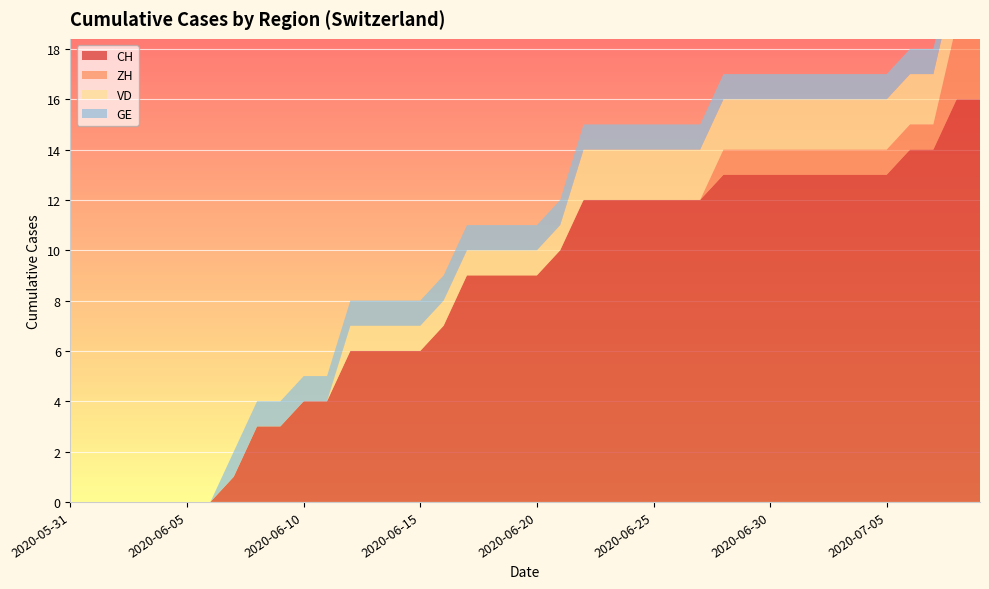

Reading left to right, list all the values displayed in this chart.

CH: 0	0	0	0	0	0	0	1	3	3	4	4	6	6	6	6	7	9	9	9	9	10	12	12	12	12	12	12	13	13	13	13	13	13	13	13	14	14	16	16
ZH: 0	0	0	0	0	0	0	0	0	0	0	0	0	0	0	0	0	0	0	0	0	0	0	0	0	0	0	0	1	1	1	1	1	1	1	1	1	1	3	3
VD: 0	0	0	0	0	0	0	0	0	0	0	0	1	1	1	1	1	1	1	1	1	1	2	2	2	2	2	2	2	2	2	2	2	2	2	2	2	2	2	2
GE: 0	0	0	0	0	0	0	1	1	1	1	1	1	1	1	1	1	1	1	1	1	1	1	1	1	1	1	1	1	1	1	1	1	1	1	1	1	1	1	1